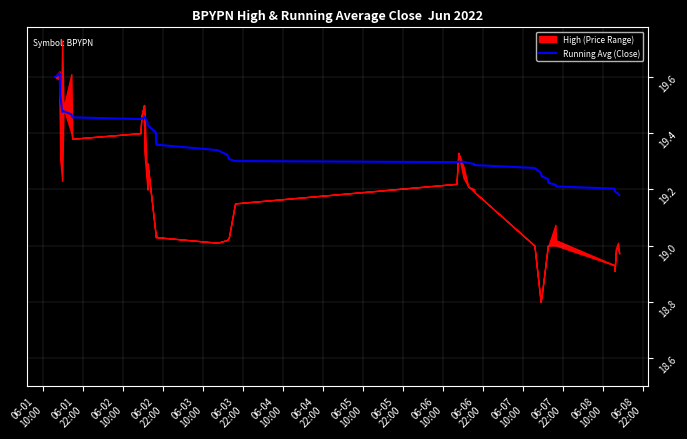

What is the difference between the maximum and minimum values?

0.4